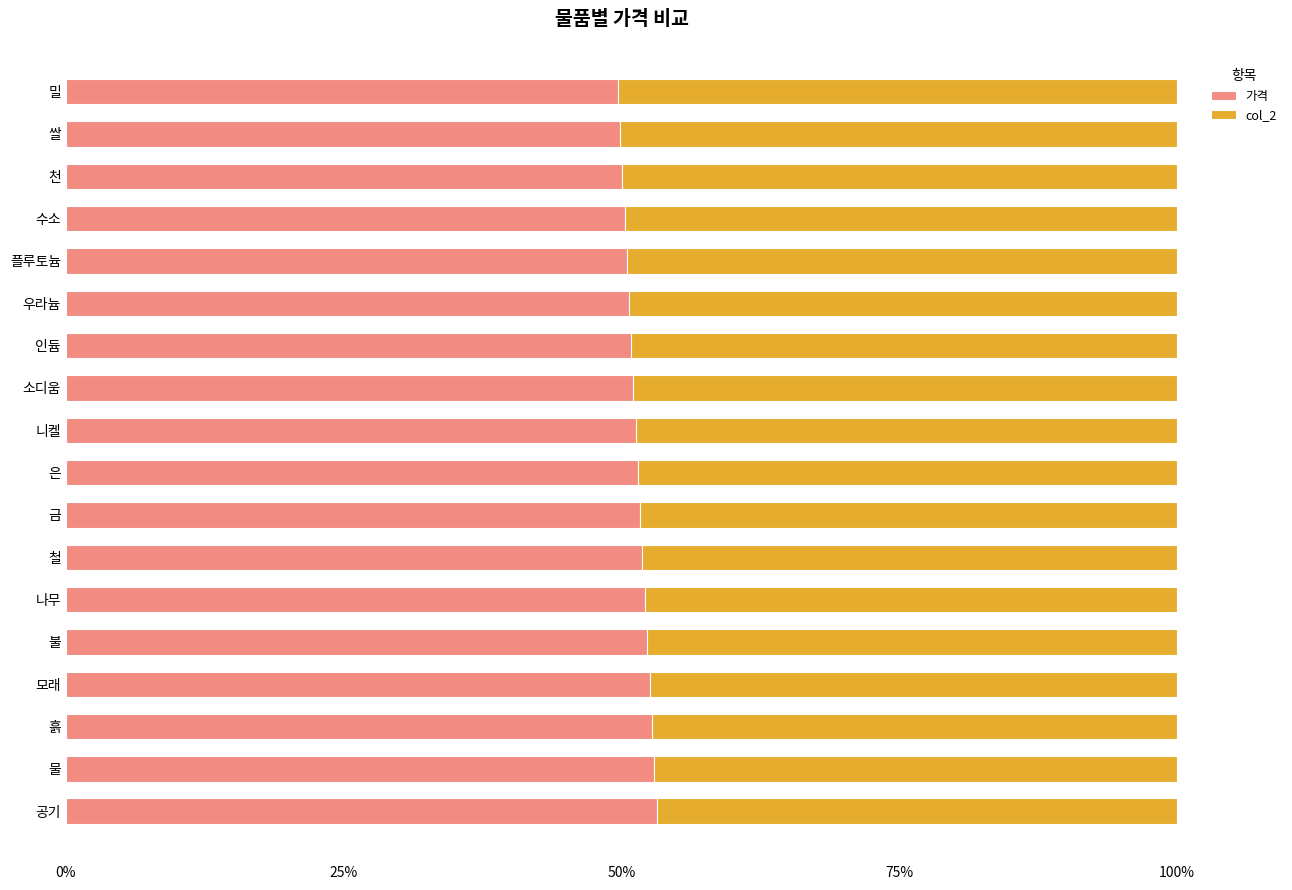

What is the total value across all series at 흙?

100.0